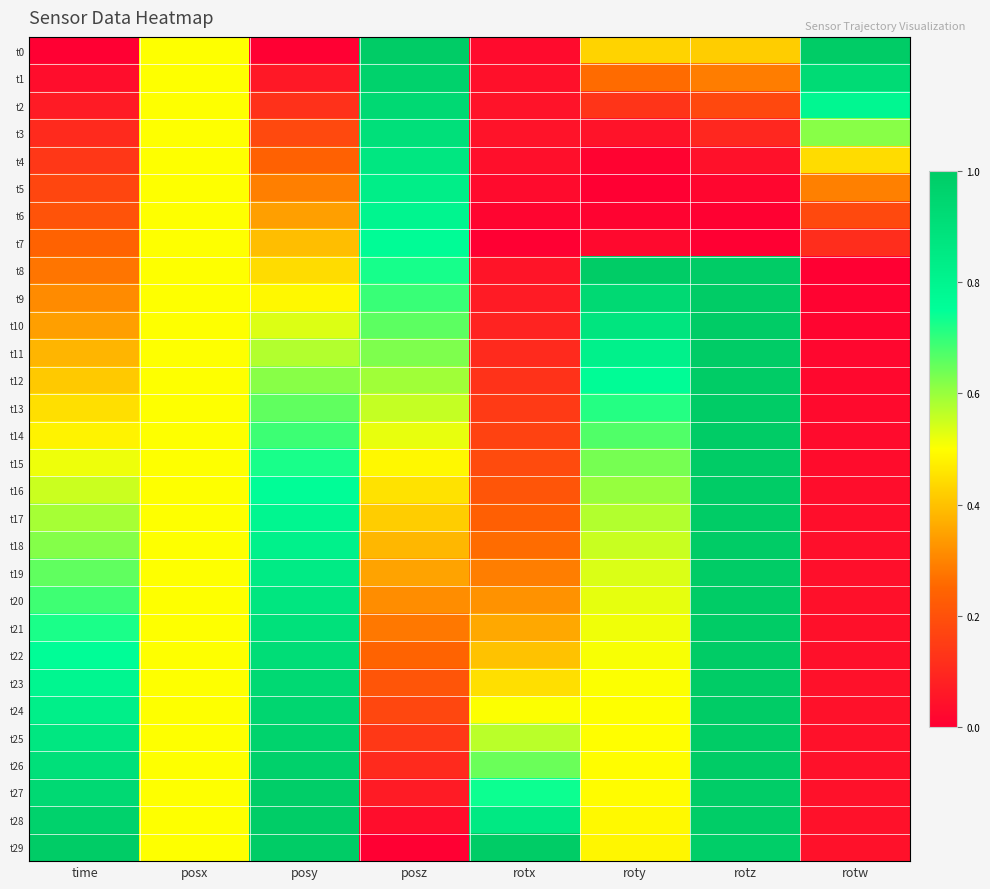

Rank the series at posx from lowest to highest value.

t0, t1, t2, t3, t4, t5, t6, t7, t8, t9, t10, t11, t12, t13, t14, t15, t16, t17, t18, t19, t20, t21, t22, t23, t24, t25, t26, t27, t28, t29